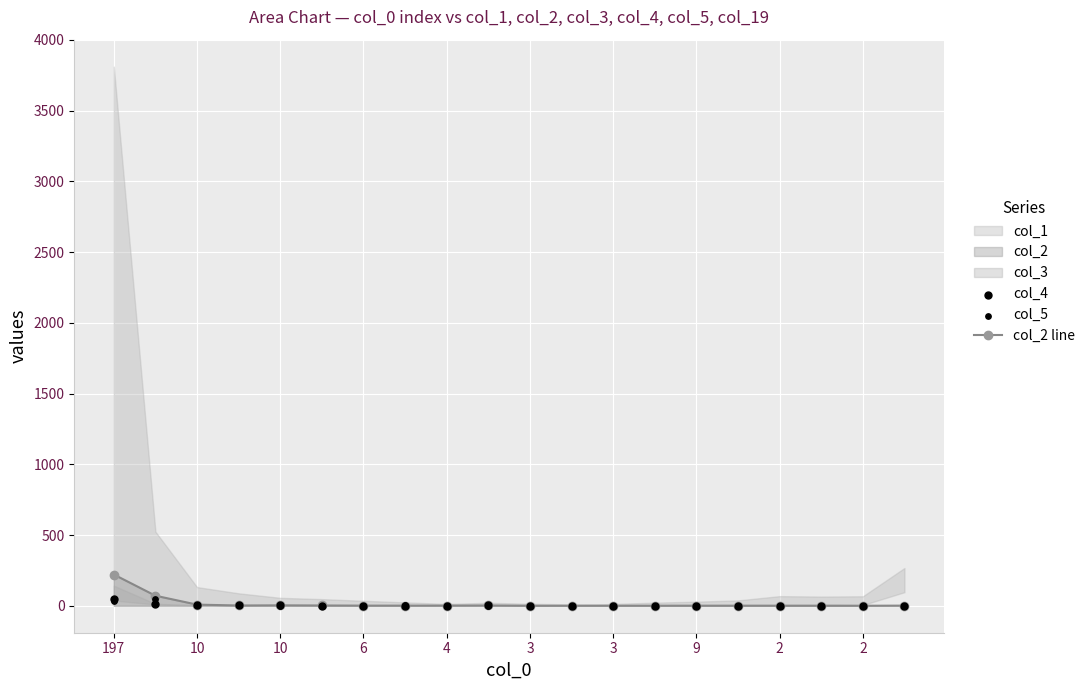

Which series has the widest spread of Y values?

col_2 line